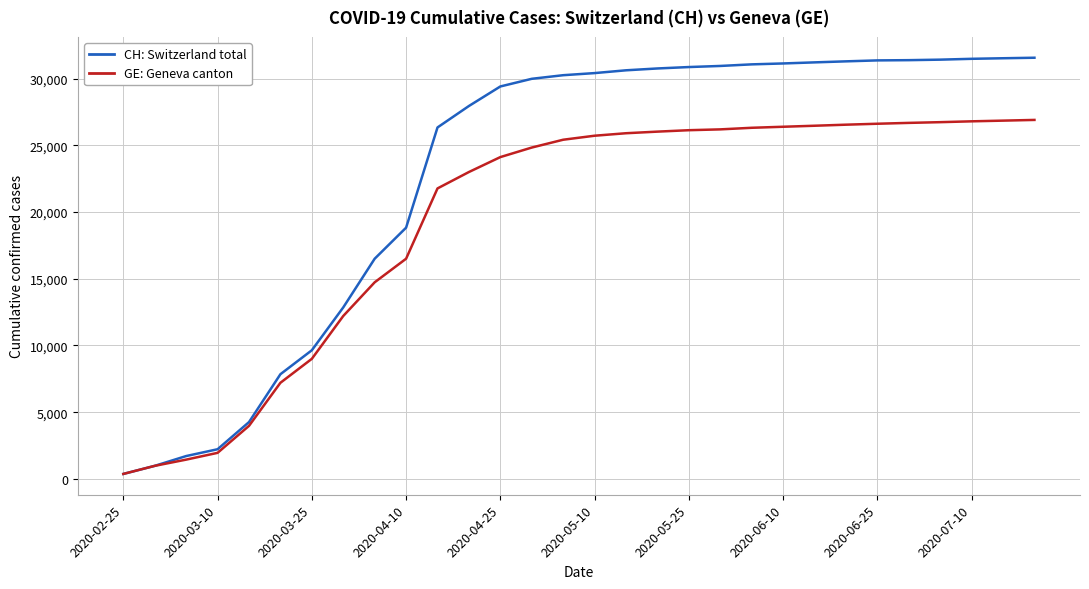

What is the greatest value displayed?

31560